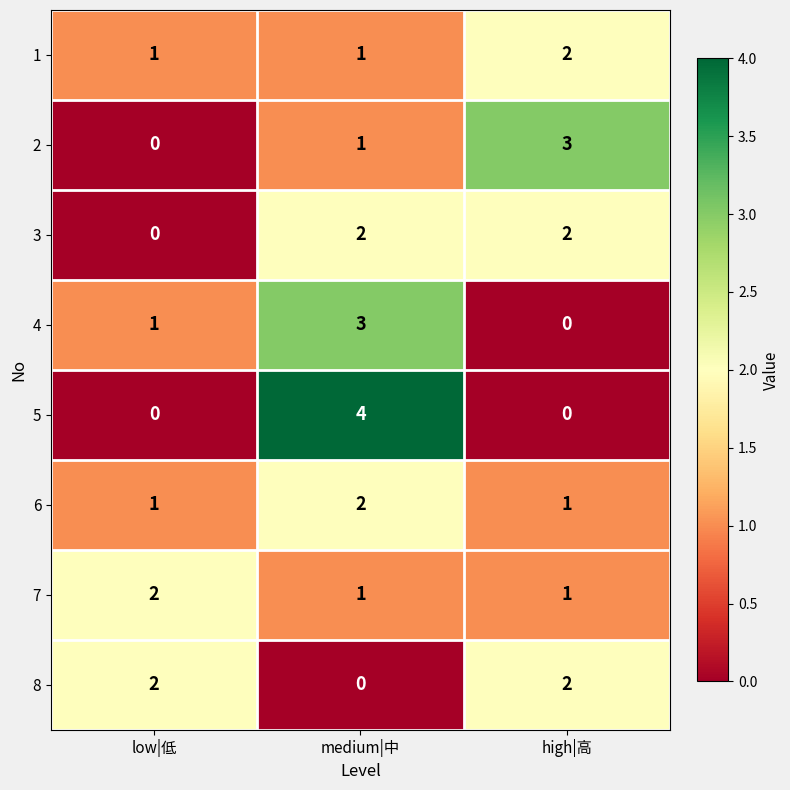

Between medium|中 and high|高, which series saw the biggest shift?

5